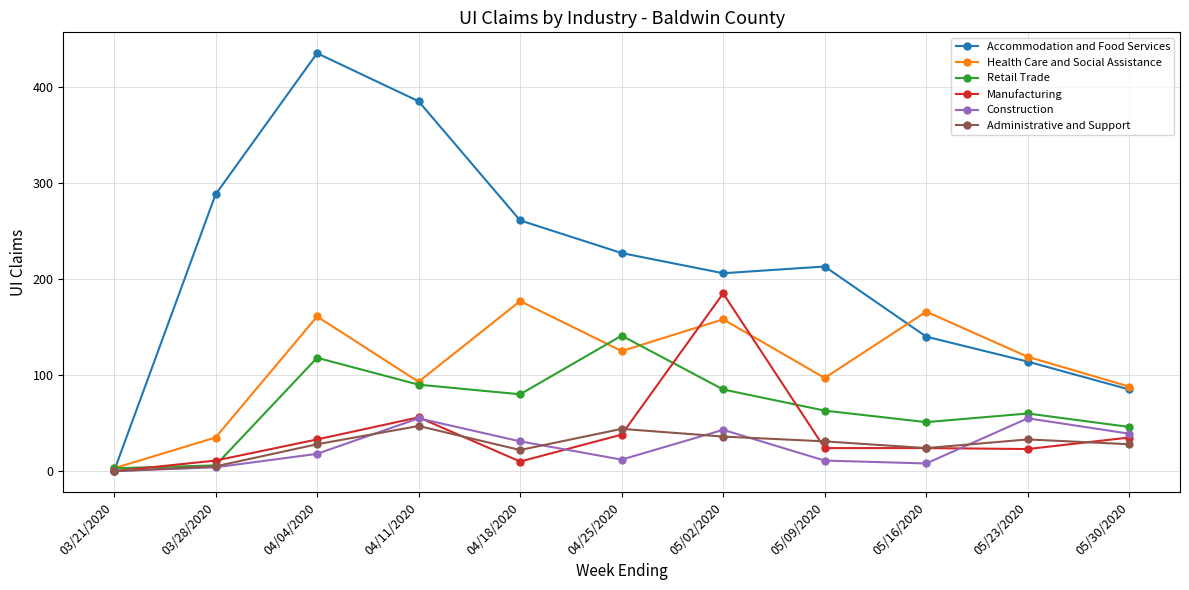

Does the chart have visible grid lines?

Yes